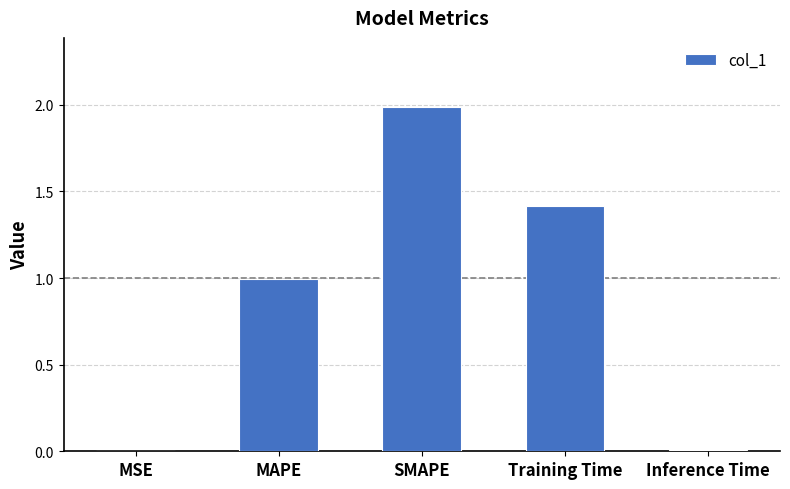

The value at Training Time is 1.4. True or false?

True